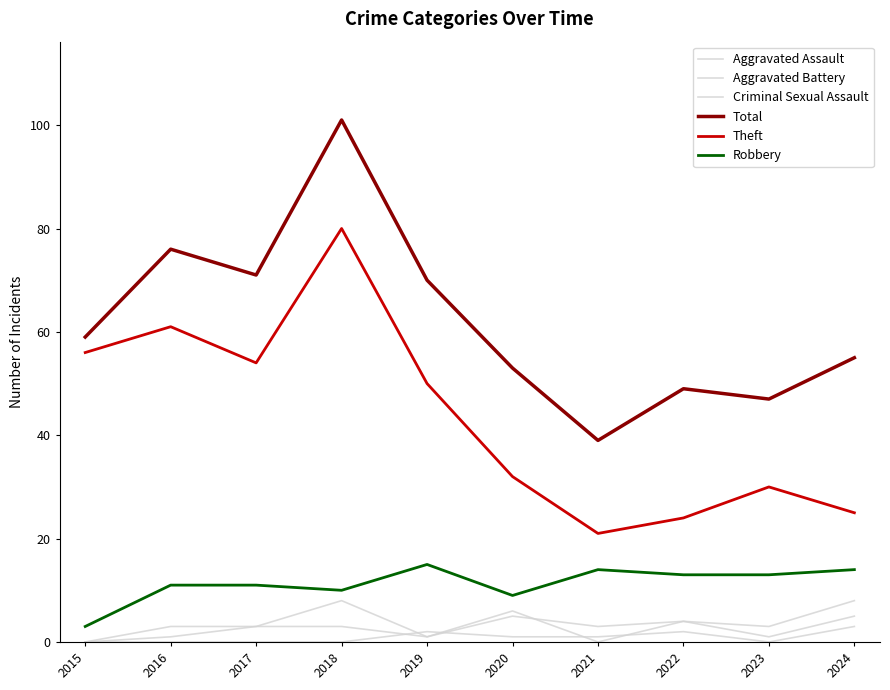

What is the maximum value for Aggravated Battery?

8